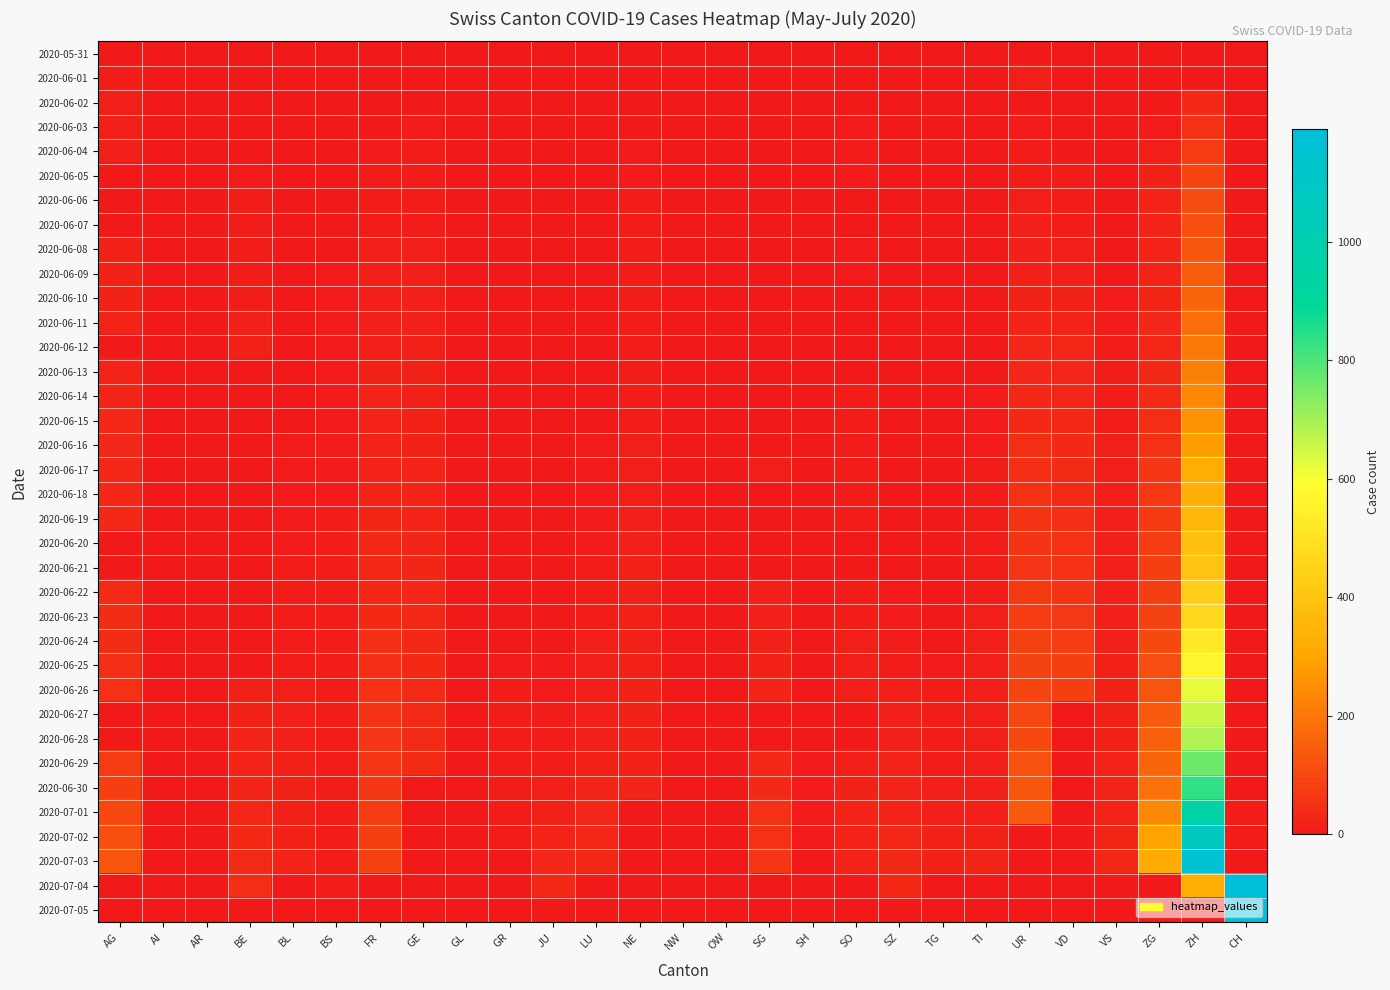

Between GL and NW, which series saw the biggest shift?

2020-06-02